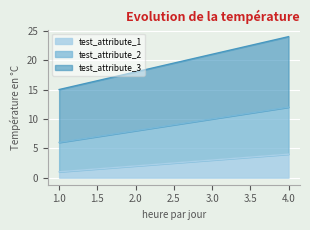

What is the sum of all test_attribute_2 values?

36